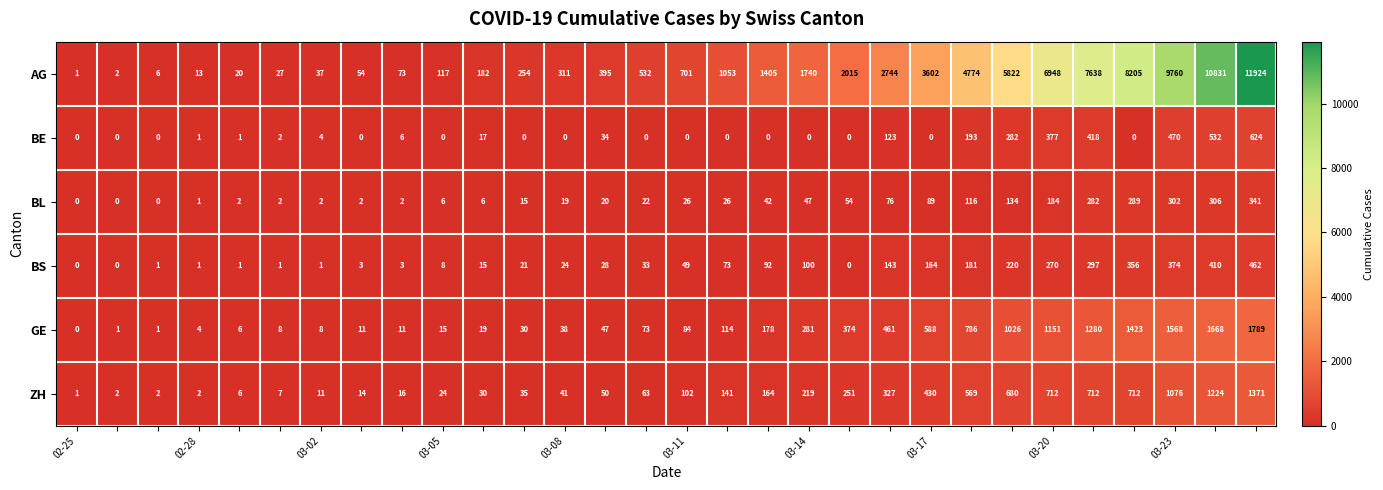

List the series in order of their peak value, highest first.

AG, GE, ZH, BE, BS, BL